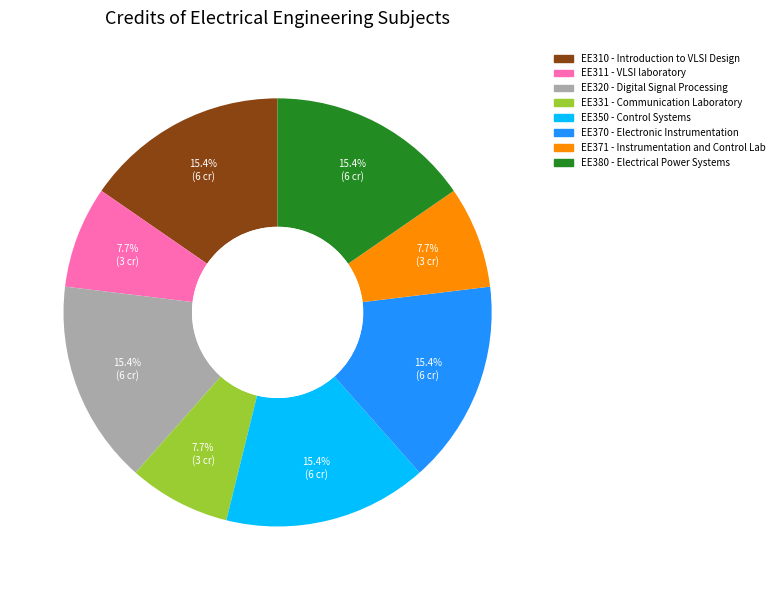

Which has a higher value, EE380 or EE371?

EE380